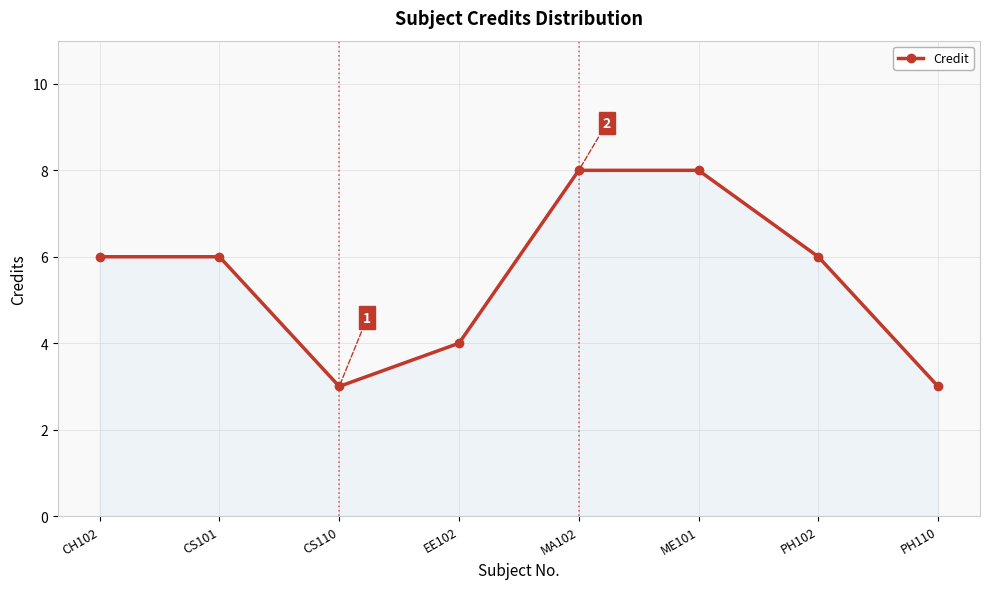

Is it true that the value at EE102 is 4?

True